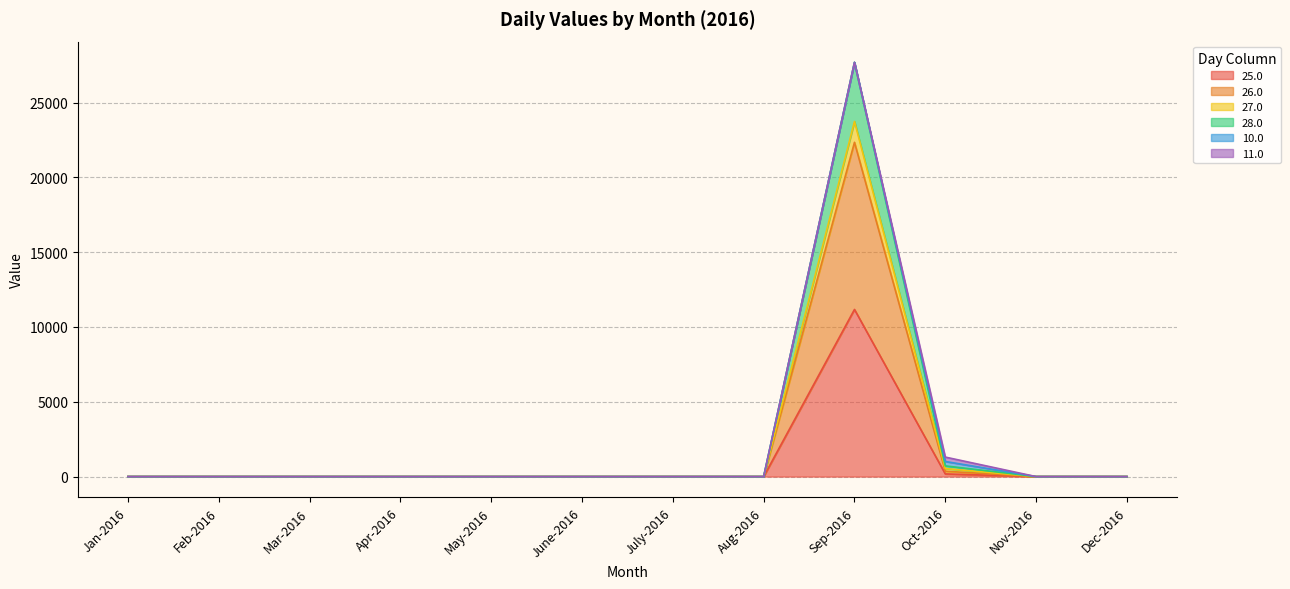

True or false: 25.0 and 26.0 cross at least once.

False